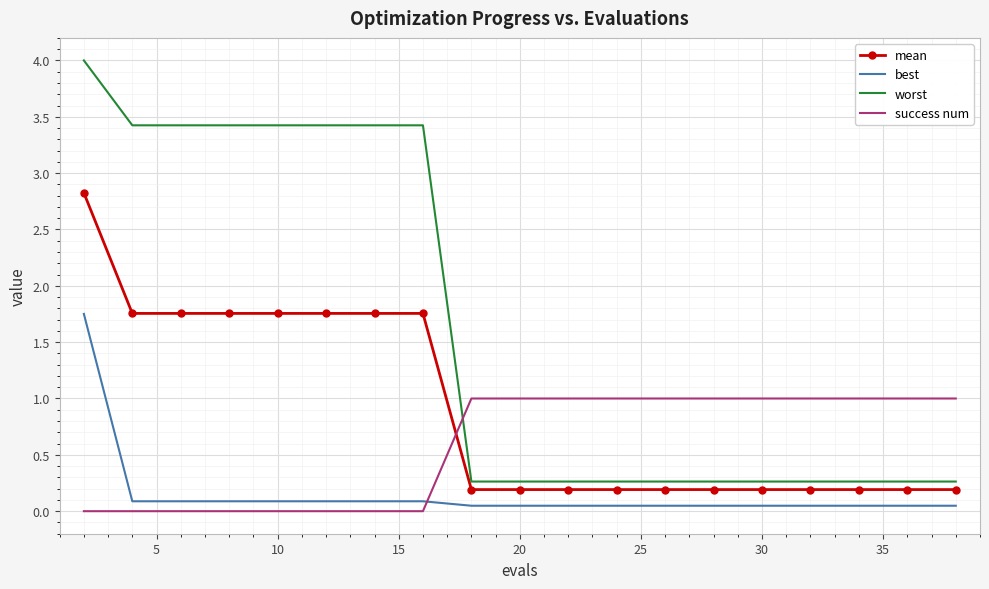

True or false: success num and best cross at least once.

True